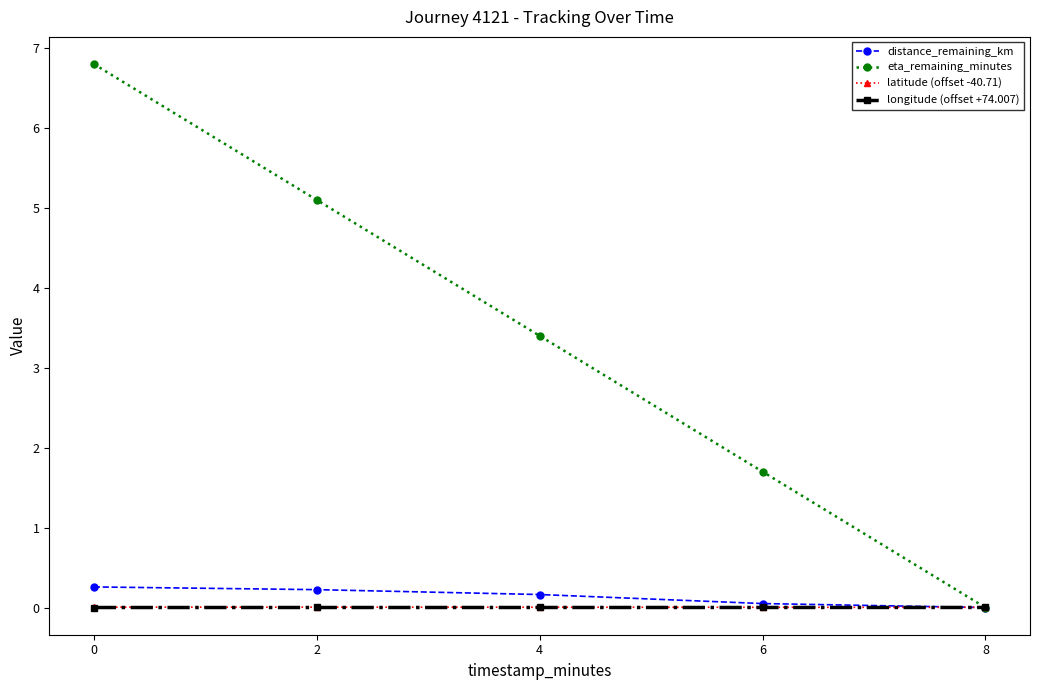

The latitude (offset -40.71) series shows 0.0 at 2. True or false?

True